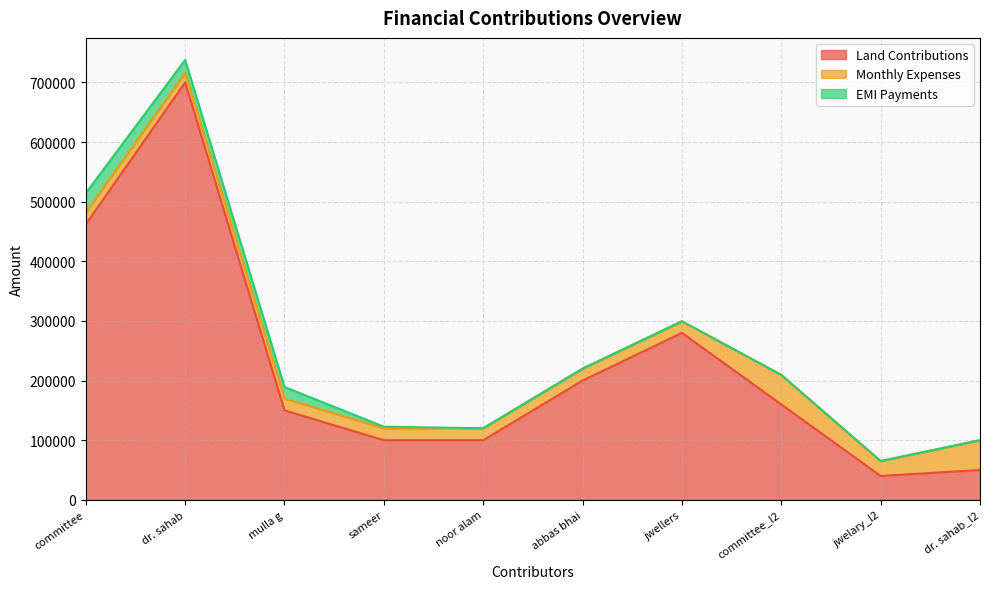

Between committee and dr. sahab_l2, which series saw the biggest shift?

Land Contributions